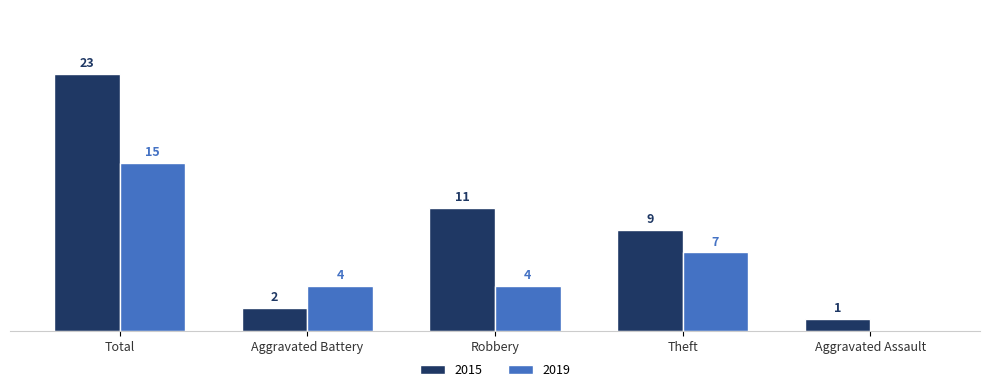

Where is 2015 nearest to the value 12?

Robbery